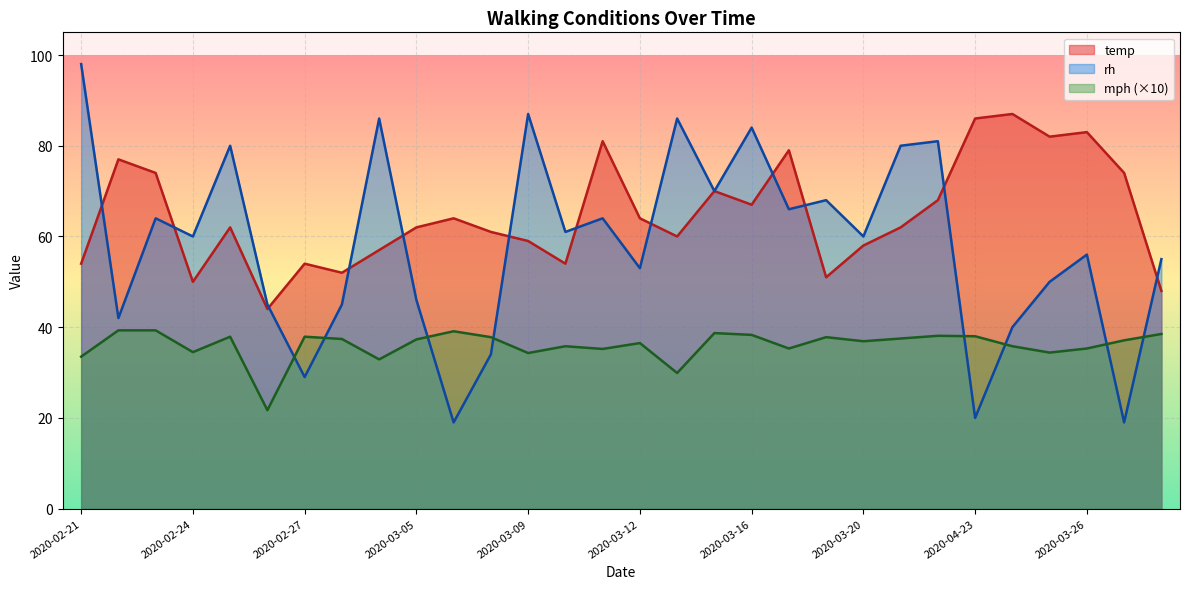

How many intersections are there between mph and rh?

8